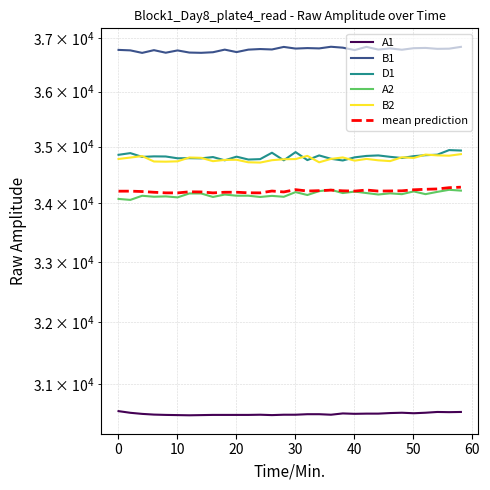

The value of B2 at 20 is 34737.0. True or false?

True